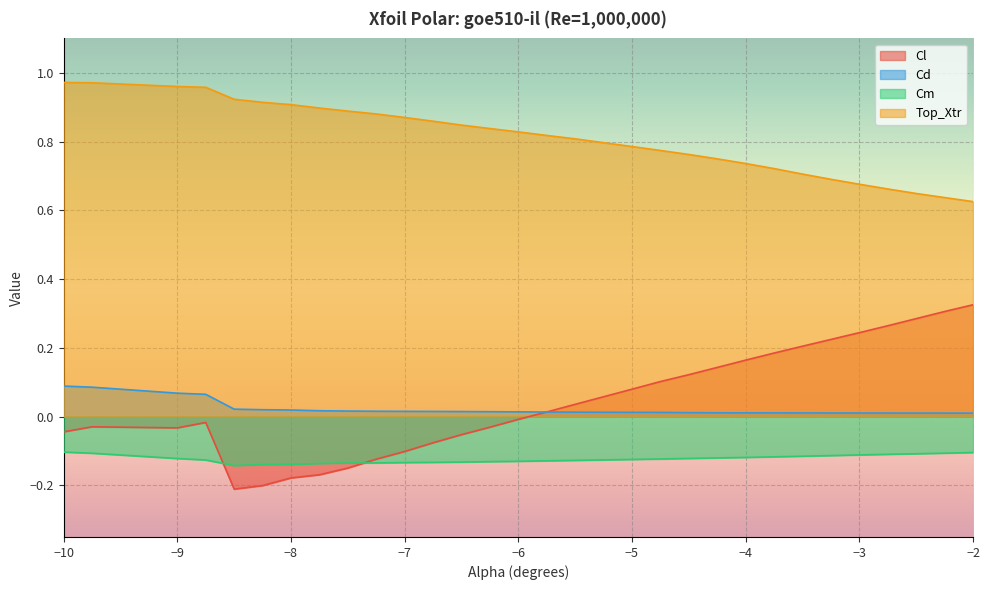

Count the number of categories in the chart.

30